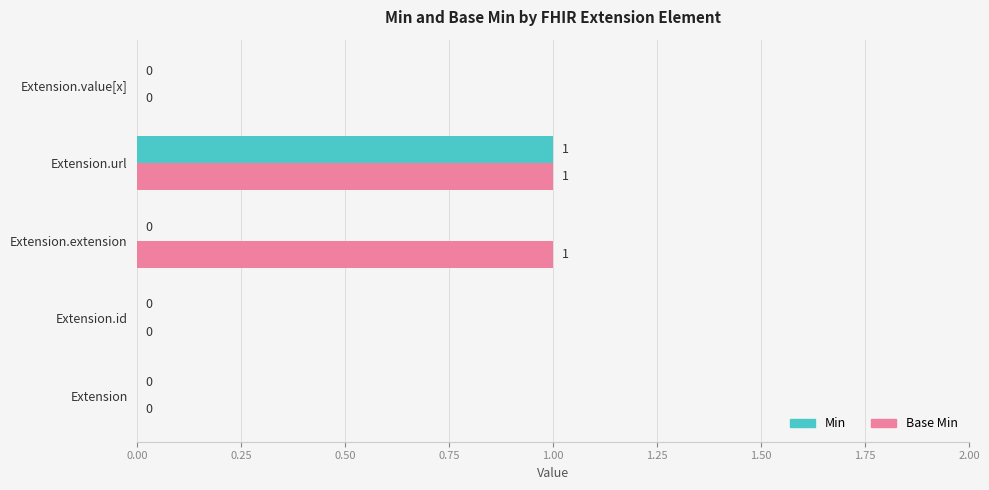

At which category is the sum across all series the highest?

Extension.url